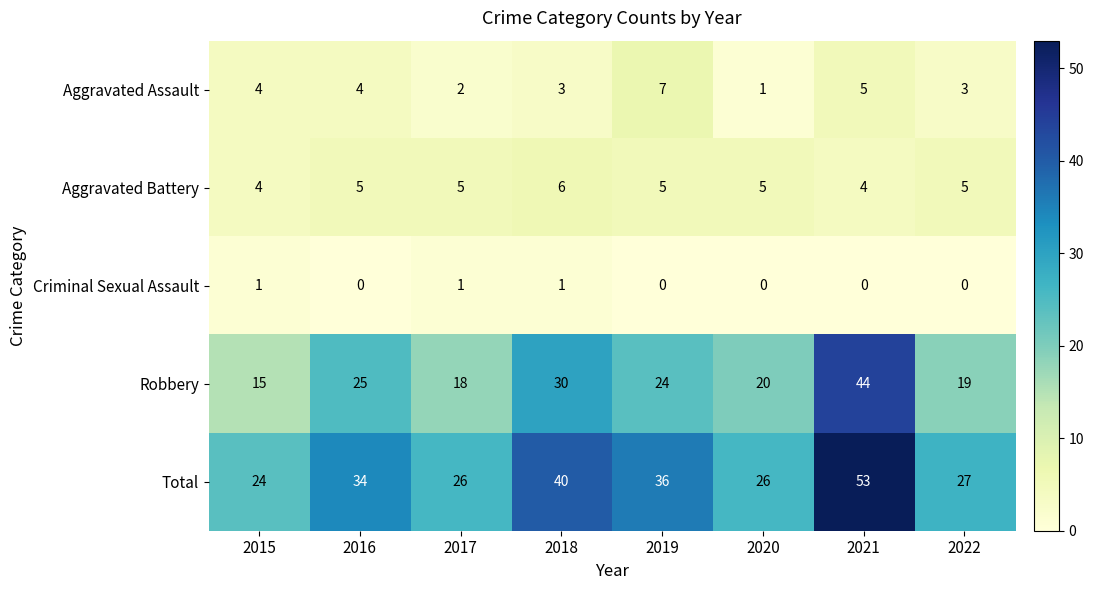

Count the number of categories in the chart.

8